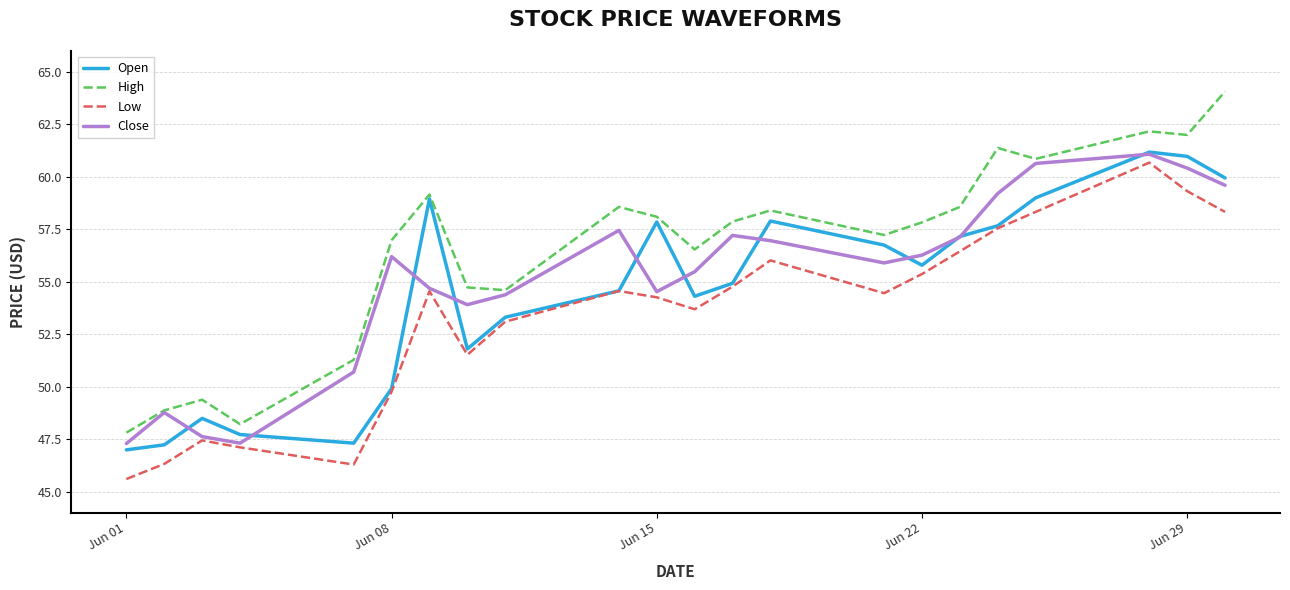

Which series has the largest total across all categories?

High